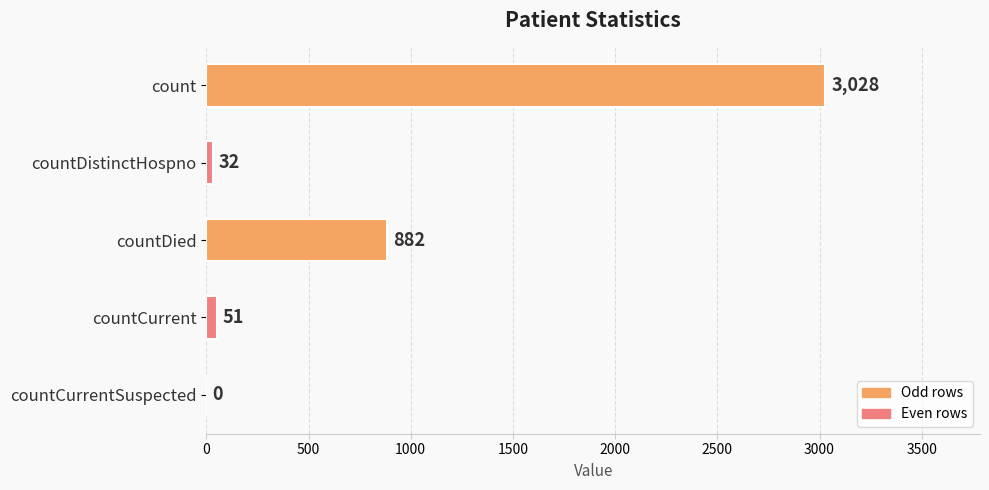

Reading top to bottom, extract all data points from this chart.

count=3028	countDistinctHospno=32	countDied=882	countCurrent=51	countCurrentSuspected=0